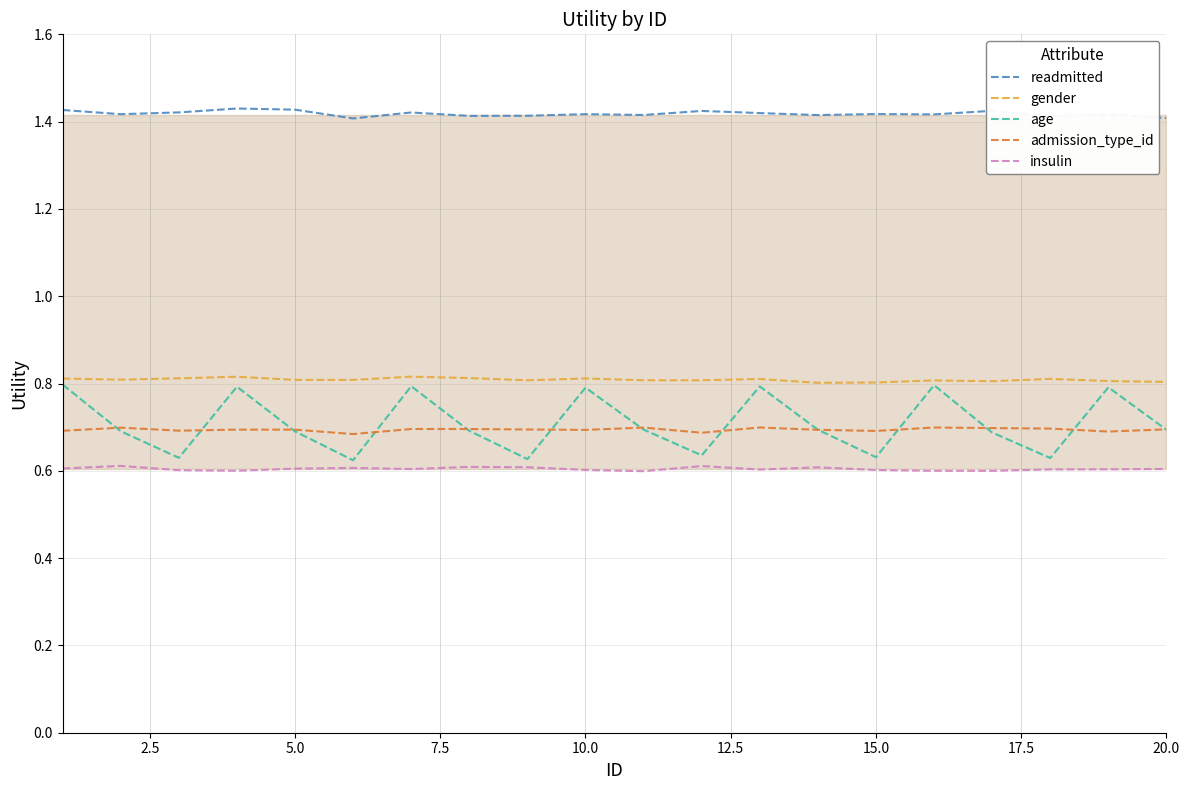

The gender series shows 1.1 at 10.0. True or false?

False